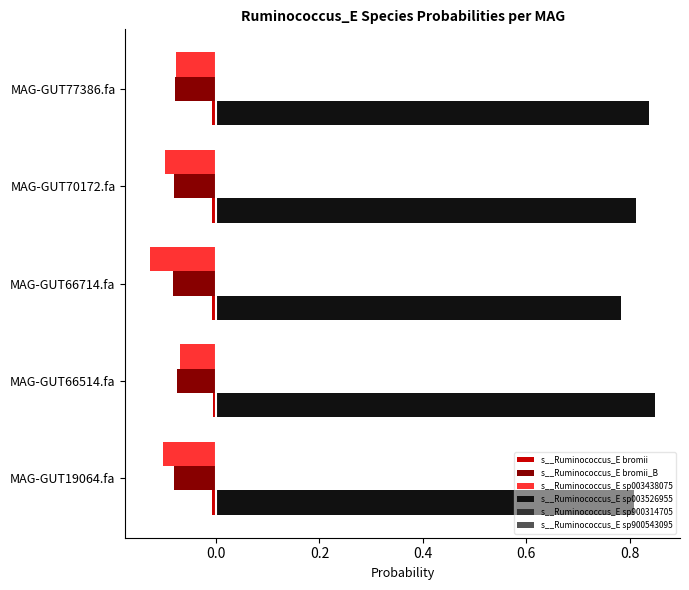

True or false: s__Ruminococcus_E sp003438075 has a value of -0.1 at MAG-GUT70172.fa.

True